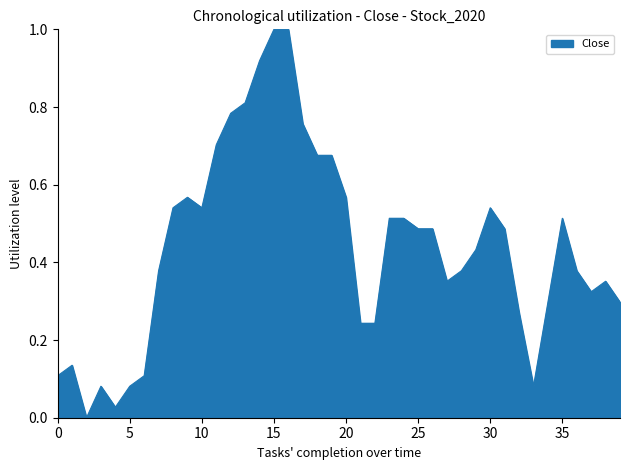

What is the difference between the maximum and minimum values?

1.0